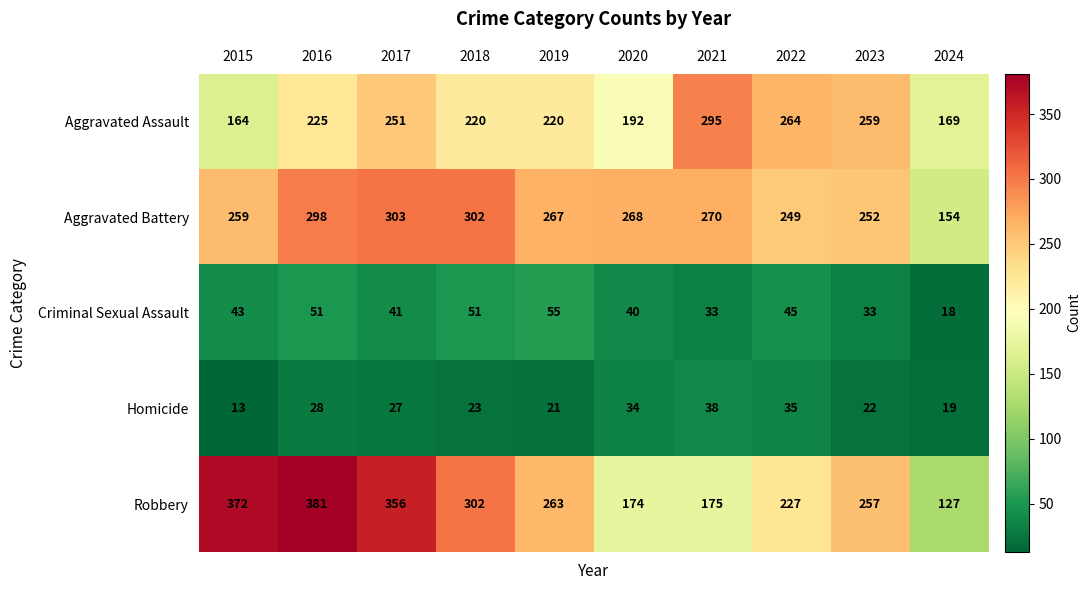

What is the total value across all series at 2016?

983